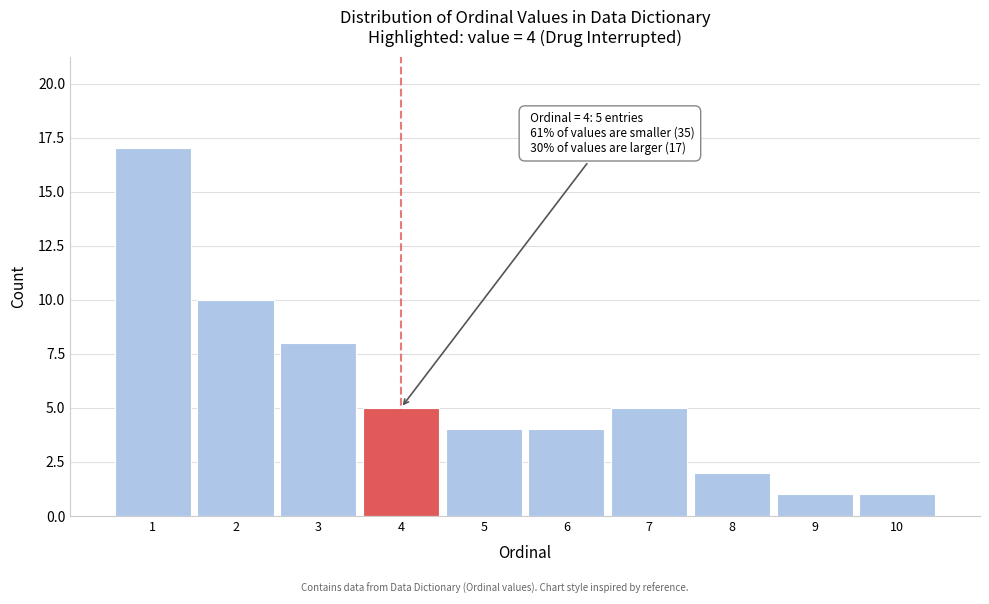

Over which range of the x-axis is the bar tallest?

0.5 to 1.5